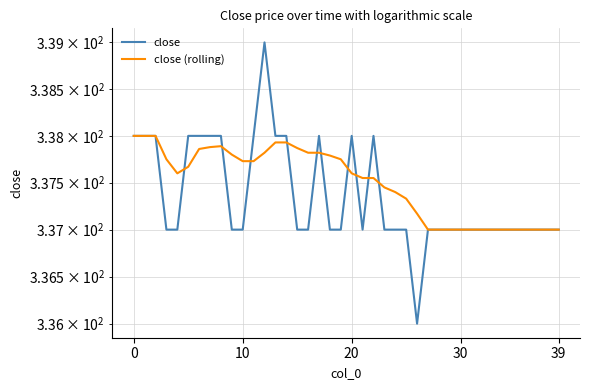

Which series has the largest total across all categories?

close (rolling)